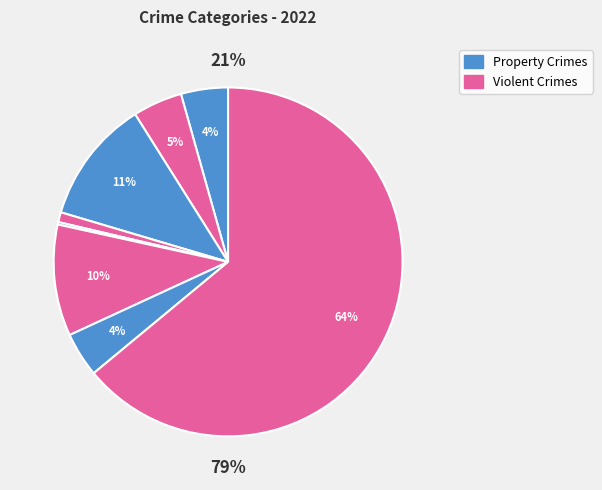

Does any single category account for the majority?

Yes